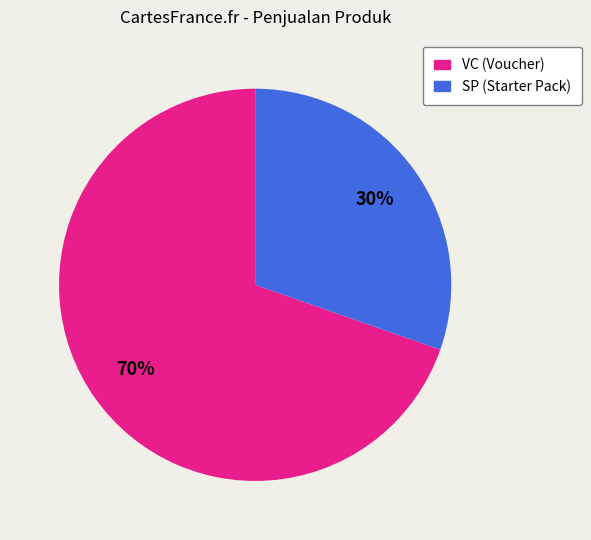

How many segments does this pie chart have?

2